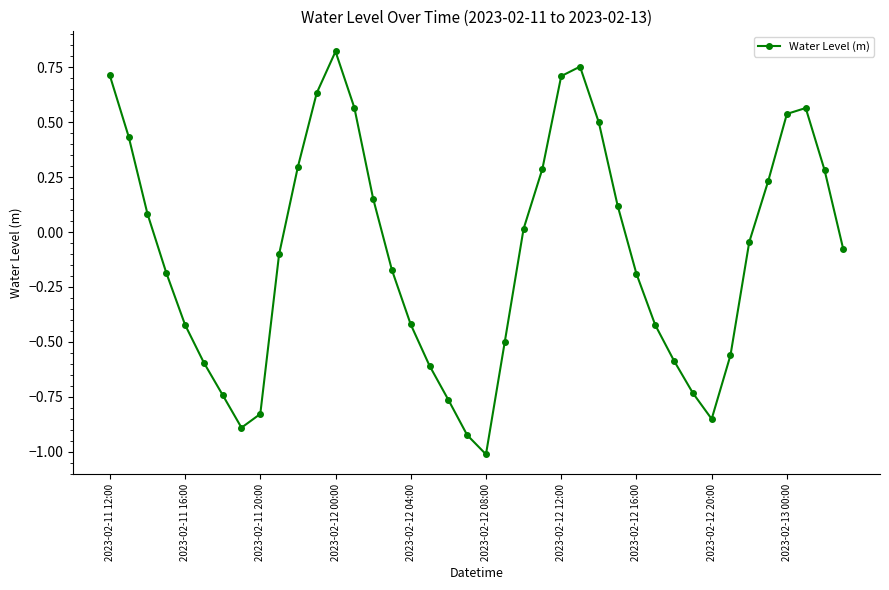

How many values are below 0?

22